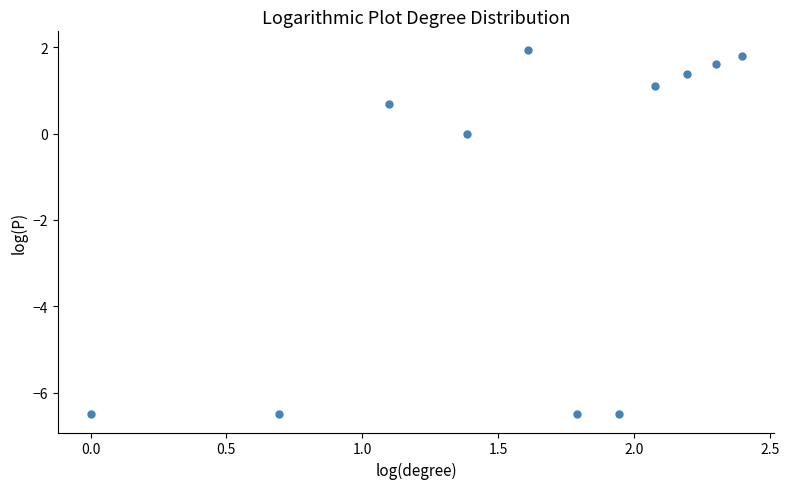

What is the average Y value?

-1.6